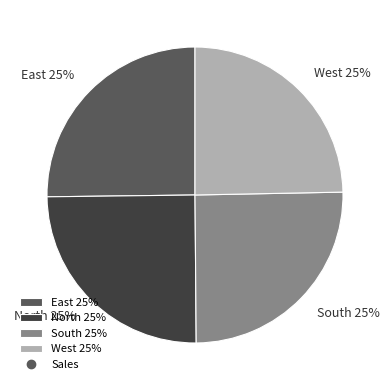

The North slice represents 40% of the pie. True or false?

False